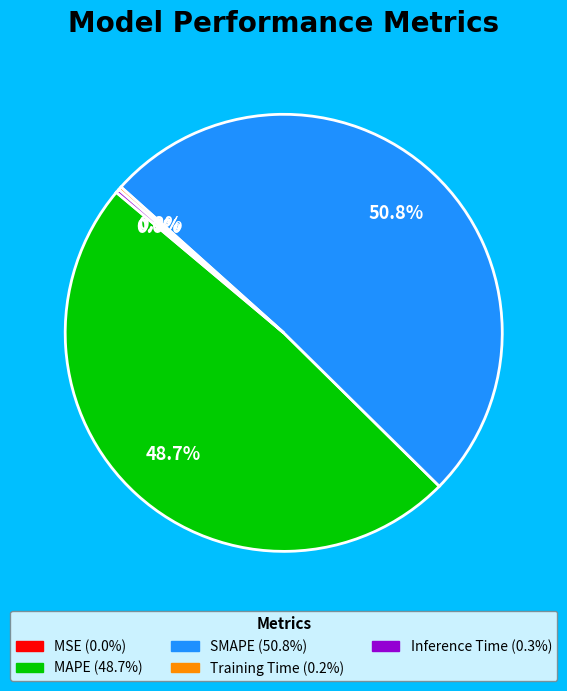

What is the majority slice?

SMAPE